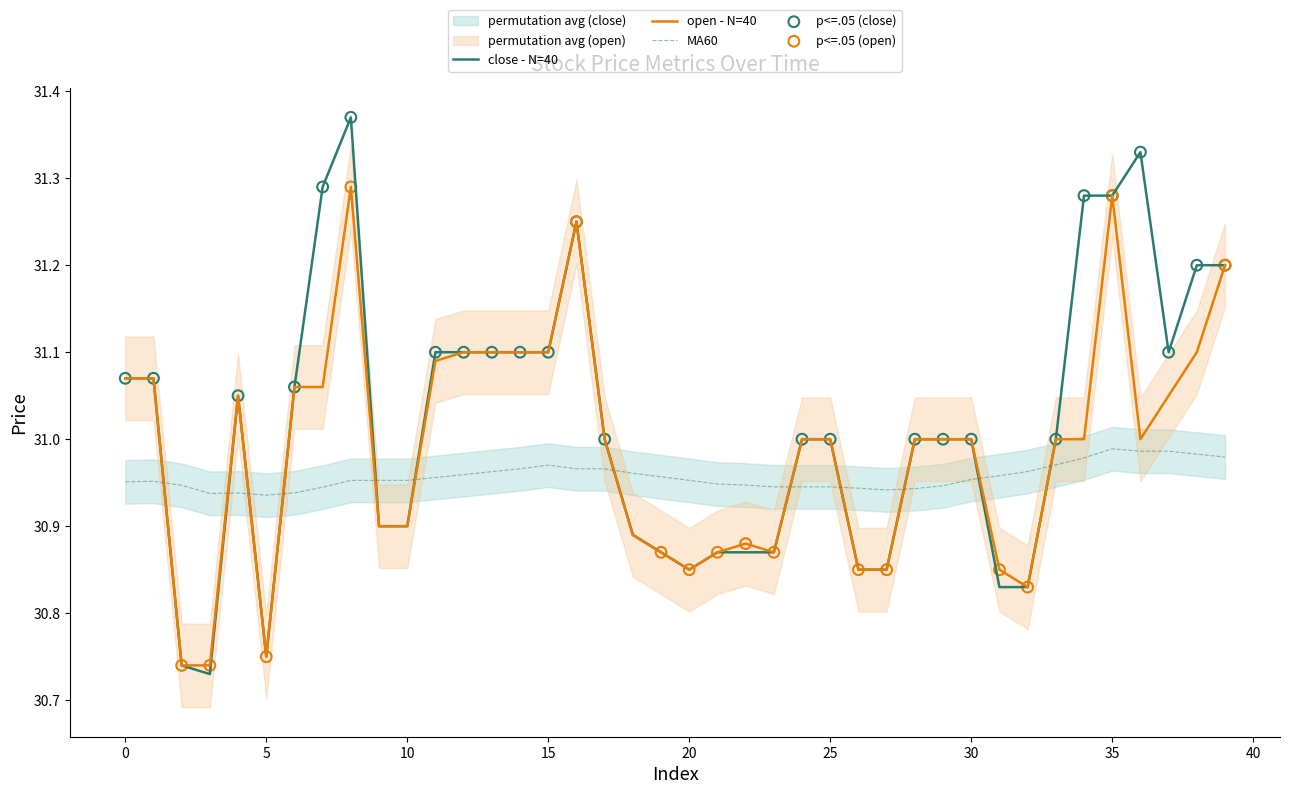

Which series has the largest Y range (max minus min)?

close